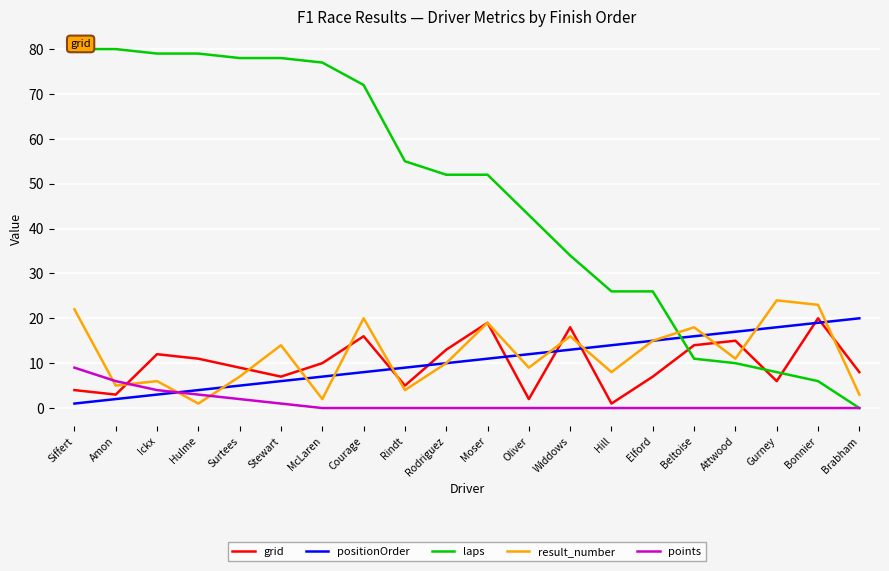

Reading left to right, transcribe all the data shown in this chart.

grid: Siffert=4	Amon=3	Ickx=12	Hulme=11	Surtees=9	Stewart=7	McLaren=10	Courage=16	Rindt=5	Rodriguez=13	Moser=19	Oliver=2	Widdows=18	Hill=1	Elford=7	Beltoise=14	Attwood=15	Gurney=6	Bonnier=20	Brabham=8
positionOrder: Siffert=1	Amon=2	Ickx=3	Hulme=4	Surtees=5	Stewart=6	McLaren=7	Courage=8	Rindt=9	Rodriguez=10	Moser=11	Oliver=12	Widdows=13	Hill=14	Elford=15	Beltoise=16	Attwood=17	Gurney=18	Bonnier=19	Brabham=20
laps: Siffert=80	Amon=80	Ickx=79	Hulme=79	Surtees=78	Stewart=78	McLaren=77	Courage=72	Rindt=55	Rodriguez=52	Moser=52	Oliver=43	Widdows=34	Hill=26	Elford=26	Beltoise=11	Attwood=10	Gurney=8	Bonnier=6	Brabham=0
result_number: Siffert=22	Amon=5	Ickx=6	Hulme=1	Surtees=7	Stewart=14	McLaren=2	Courage=20	Rindt=4	Rodriguez=10	Moser=19	Oliver=9	Widdows=16	Hill=8	Elford=15	Beltoise=18	Attwood=11	Gurney=24	Bonnier=23	Brabham=3
points: Siffert=9	Amon=6	Ickx=4	Hulme=3	Surtees=2	Stewart=1	McLaren=0	Courage=0	Rindt=0	Rodriguez=0	Moser=0	Oliver=0	Widdows=0	Hill=0	Elford=0	Beltoise=0	Attwood=0	Gurney=0	Bonnier=0	Brabham=0